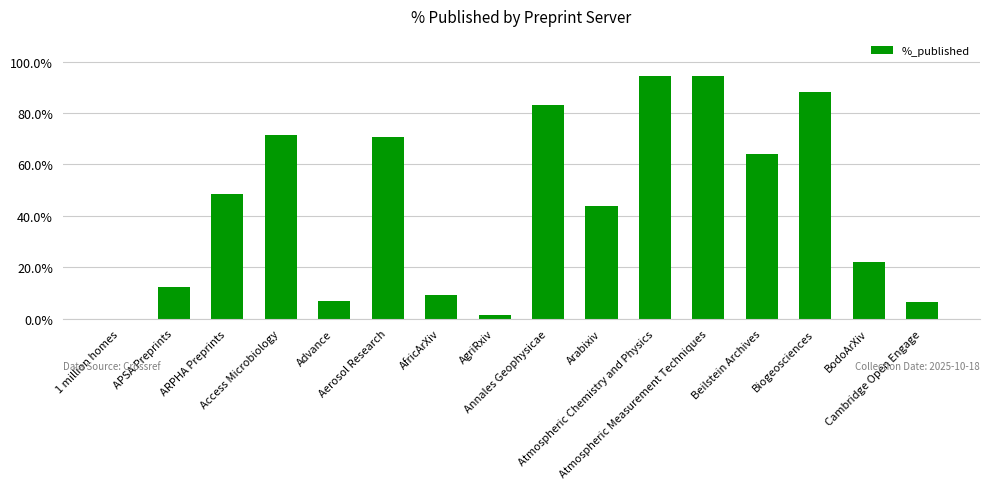

The chart shows a value of 0.0 at 1 million homes. True or false?

True